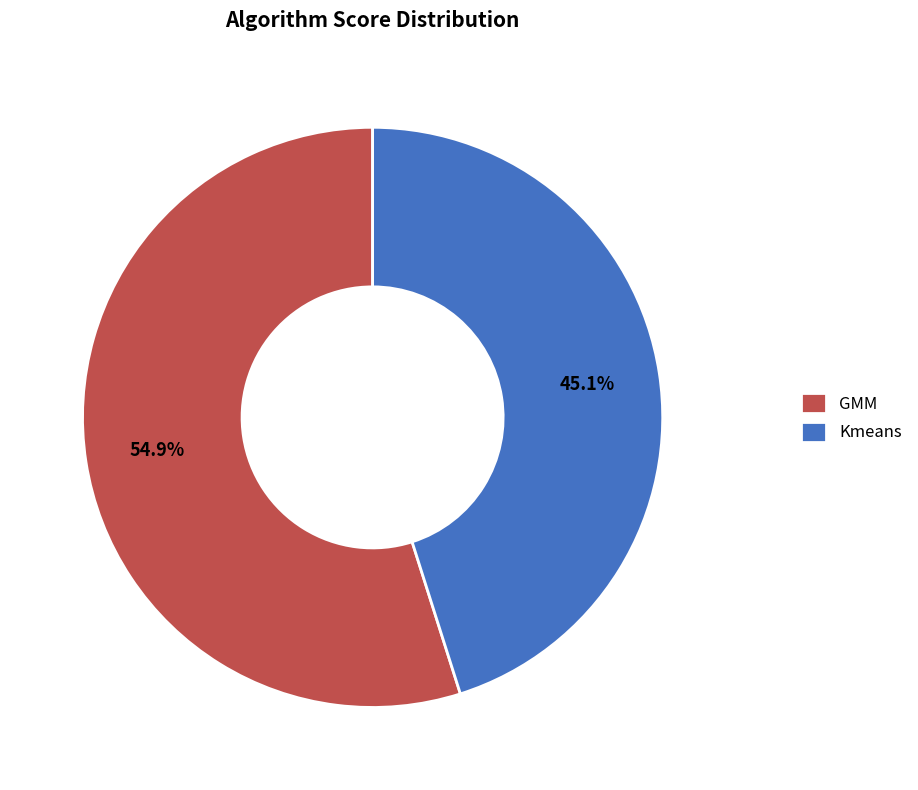

To the nearest percent, what portion does GMM represent?

55%